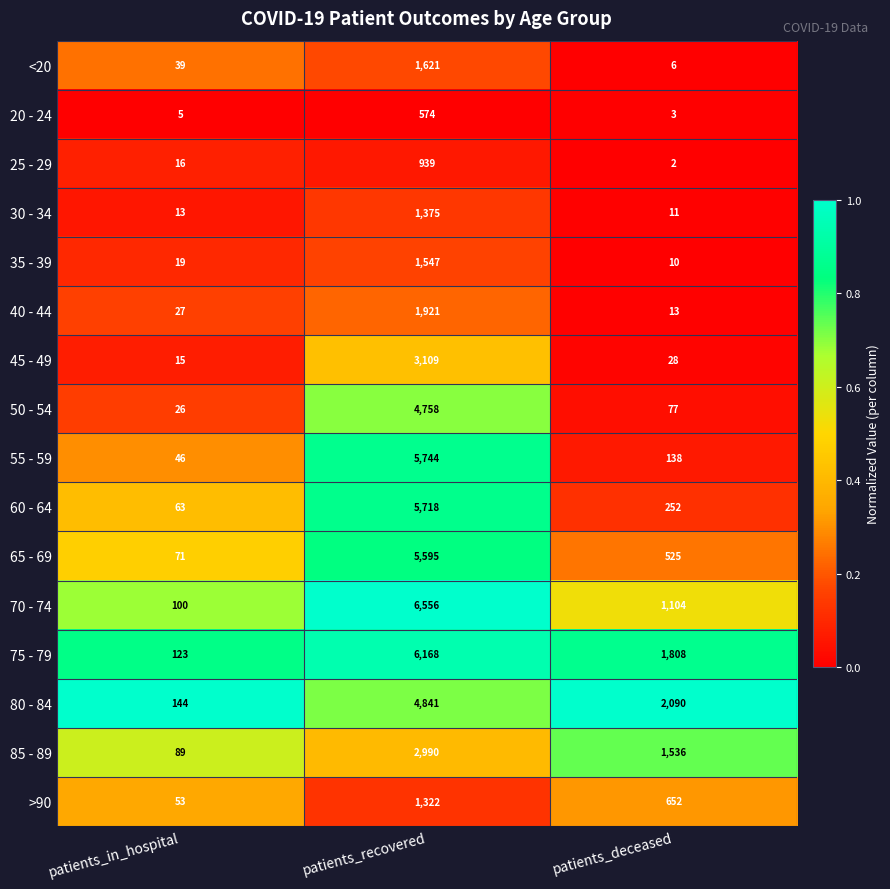

What is the difference between the highest and lowest values at patients_recovered?

5982